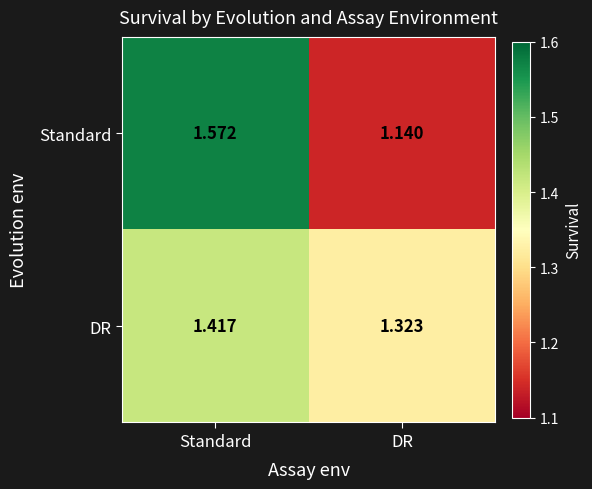

Rank the series by their average value, from highest to lowest.

DR, Standard